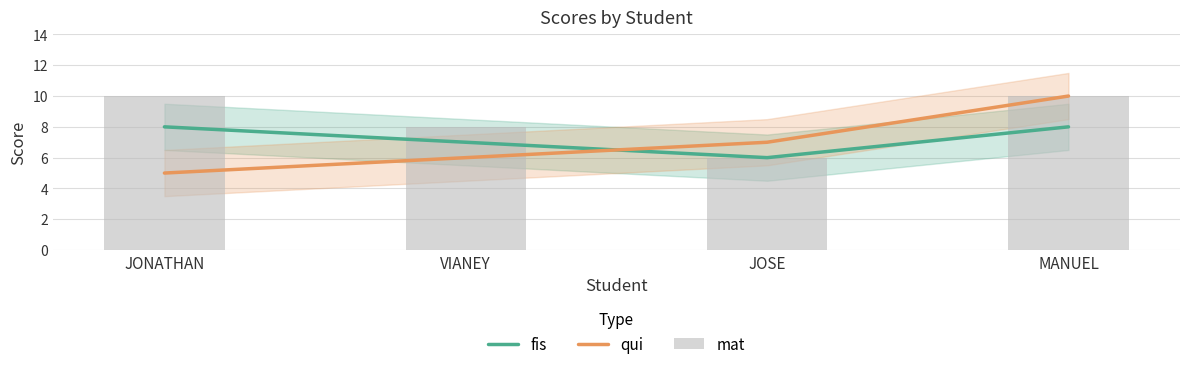

What is the label of the 3rd bar from the right?

VIANEY